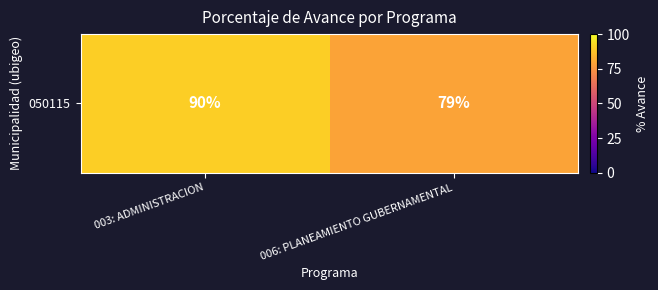

What is the difference between the maximum and minimum values?

11